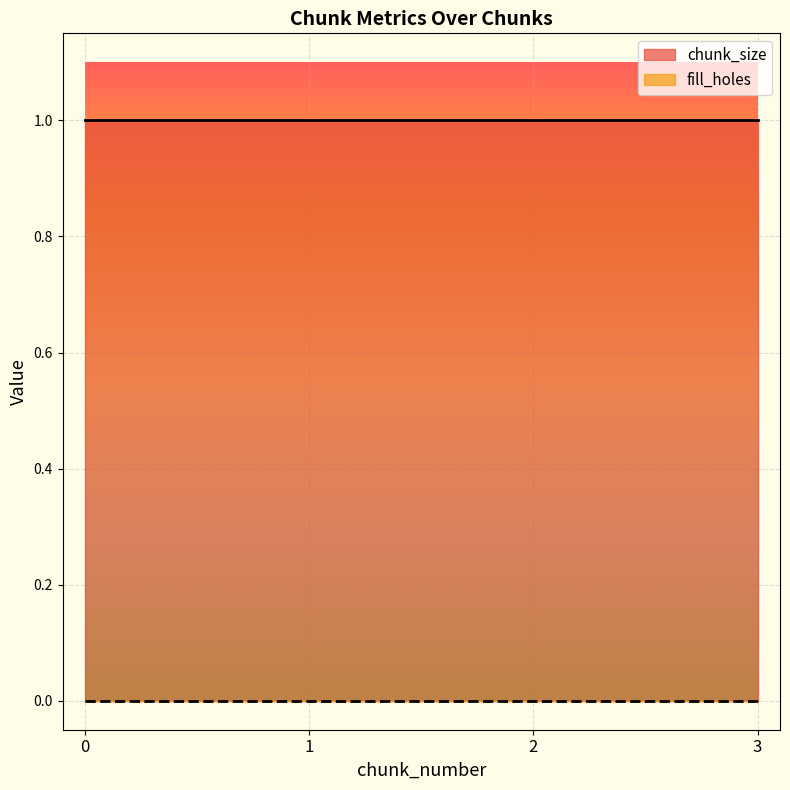

What is the value of the chunk_size point at the 4th from the left?

1